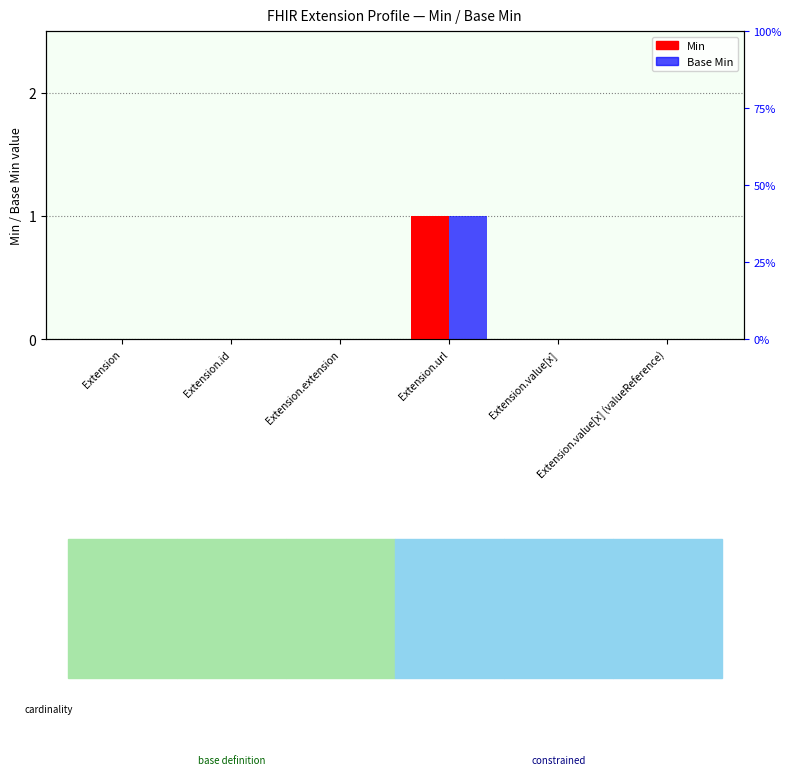

What are all the series names shown in the legend?

Min, Base Min